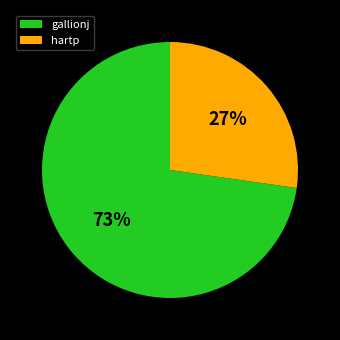

The hartp slice represents 27% of the pie. True or false?

True